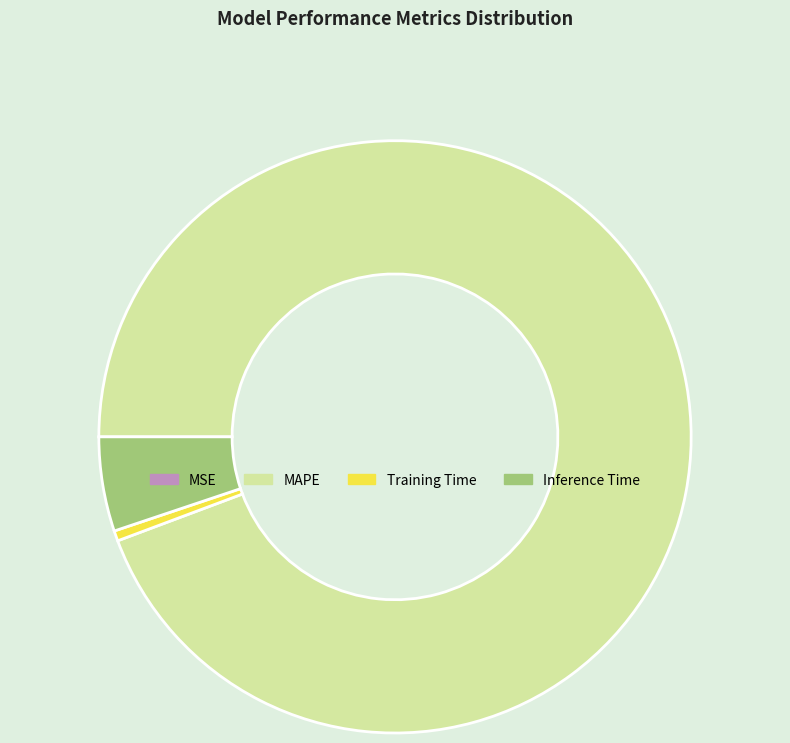

True or false: MAPE accounts for 94% of the total.

True